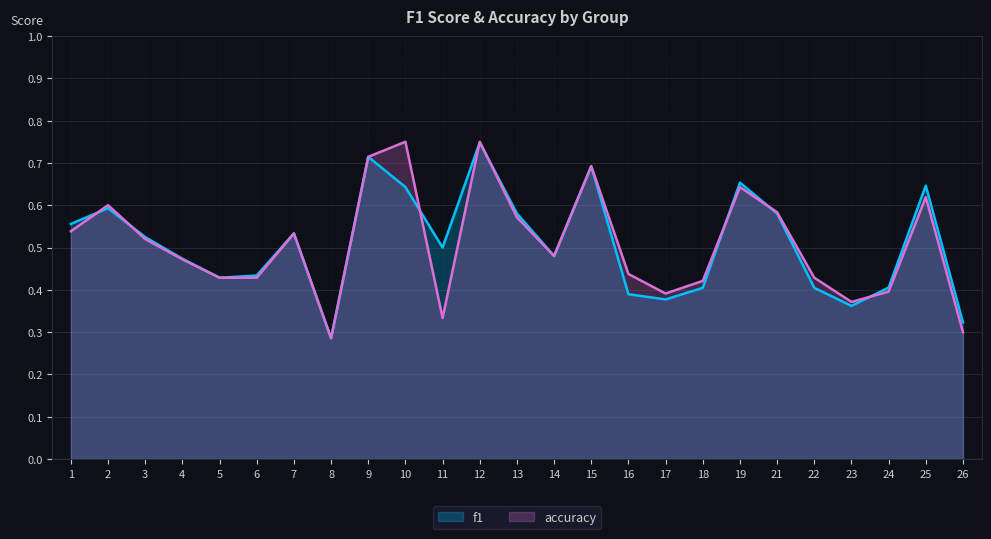

How many accuracy values are between 0 and 1?

25